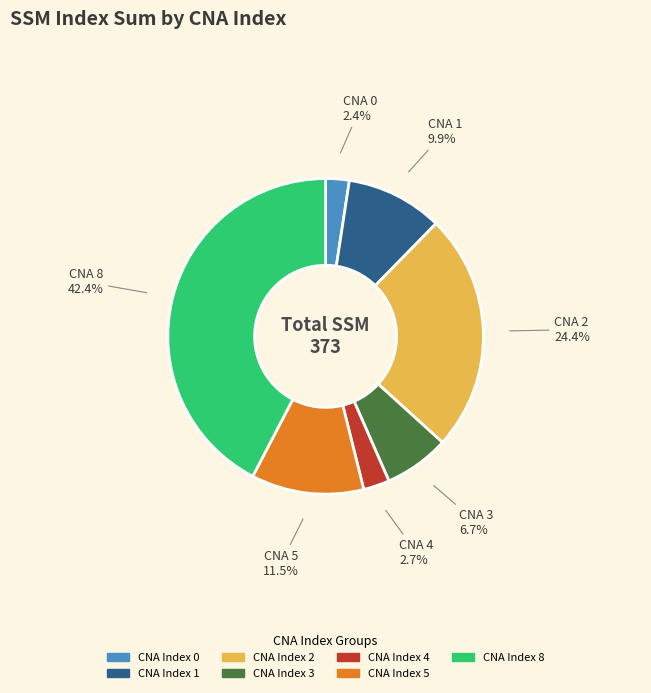

Does any single category account for the majority?

No